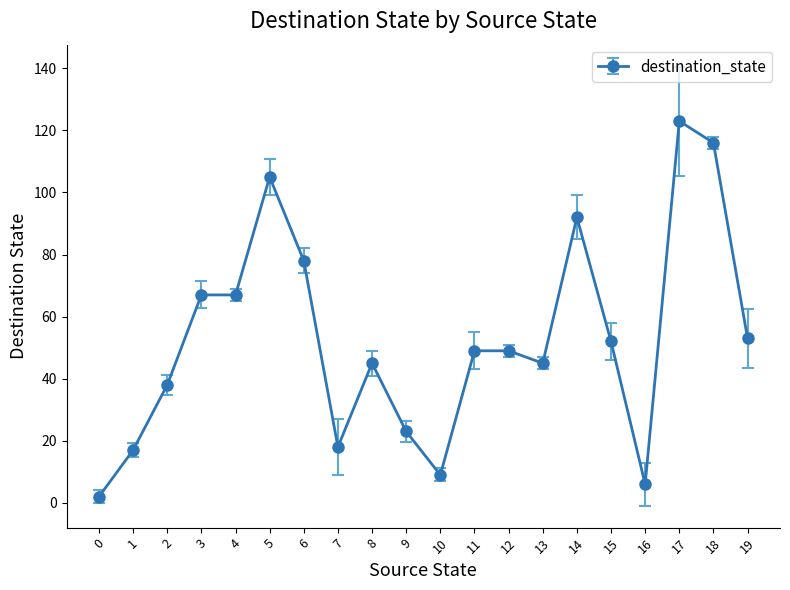

What is the change in value from 8 to 9?

-22